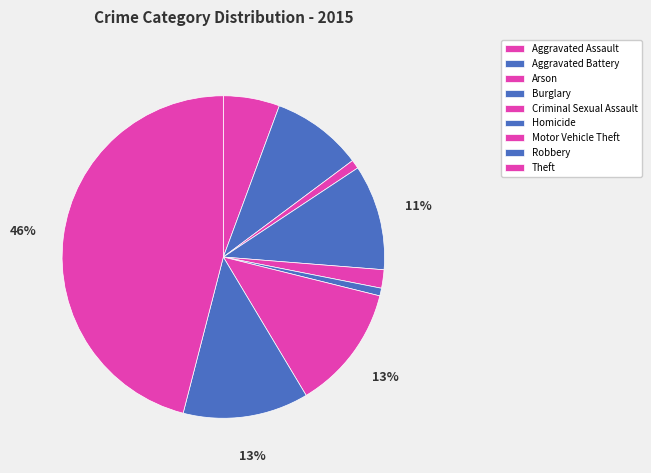

Rank the categories by value from lowest to highest.

Homicide, Arson, Criminal Sexual Assault, Aggravated Assault, Aggravated Battery, Burglary, Motor Vehicle Theft, Robbery, Theft